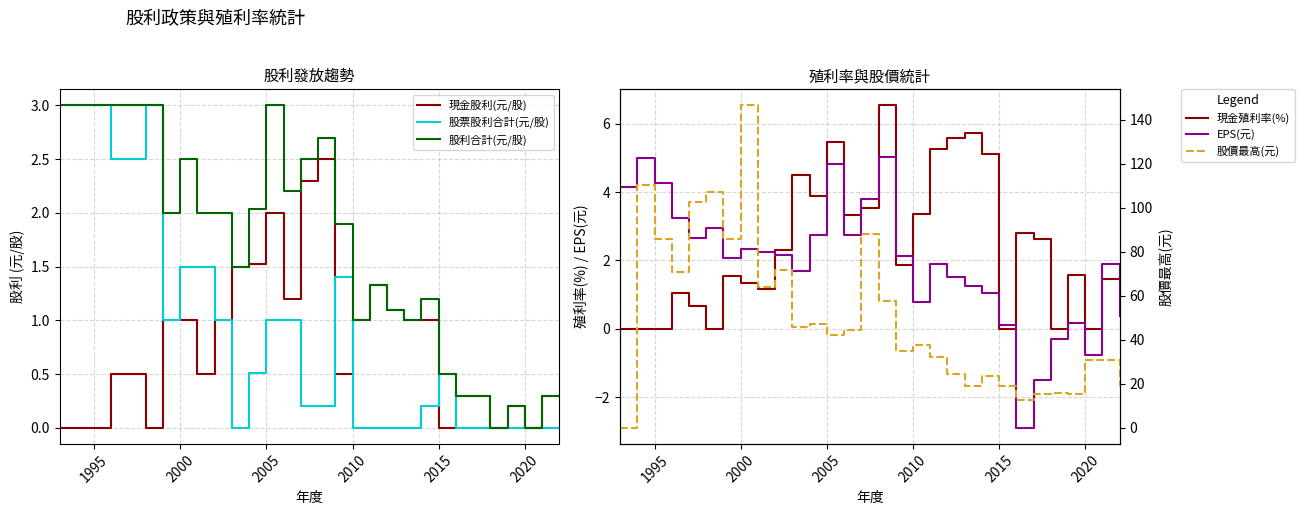

How many data points does each series have?

30